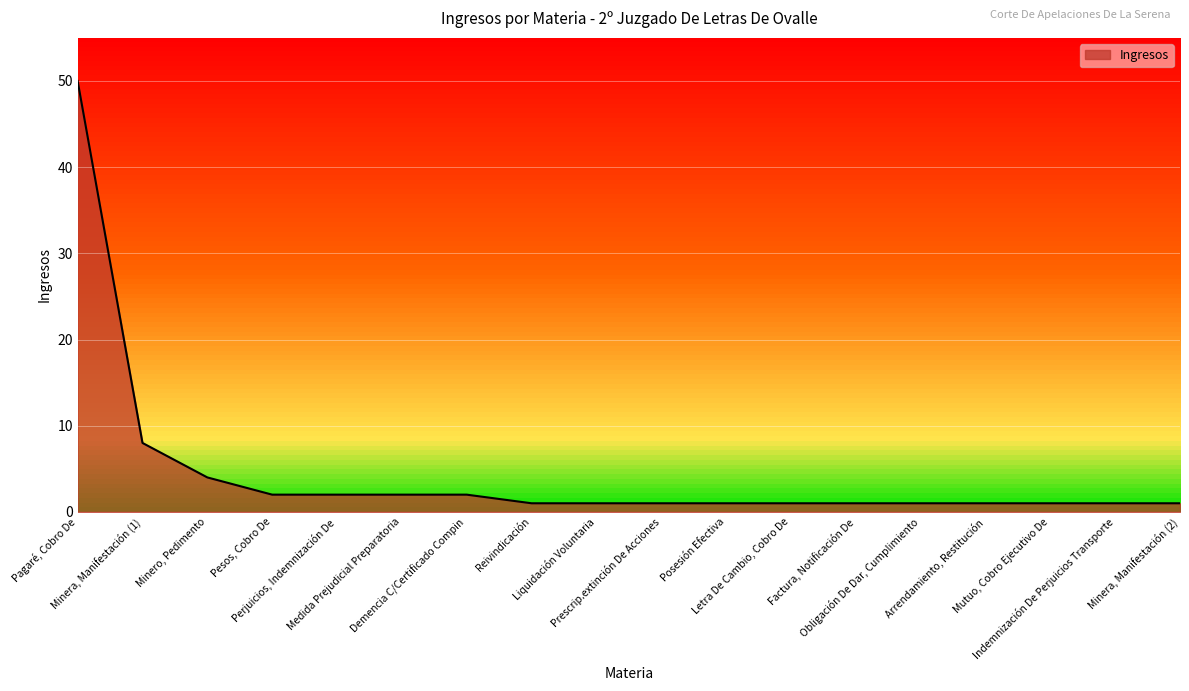

Does the chart have visible grid lines?

Yes